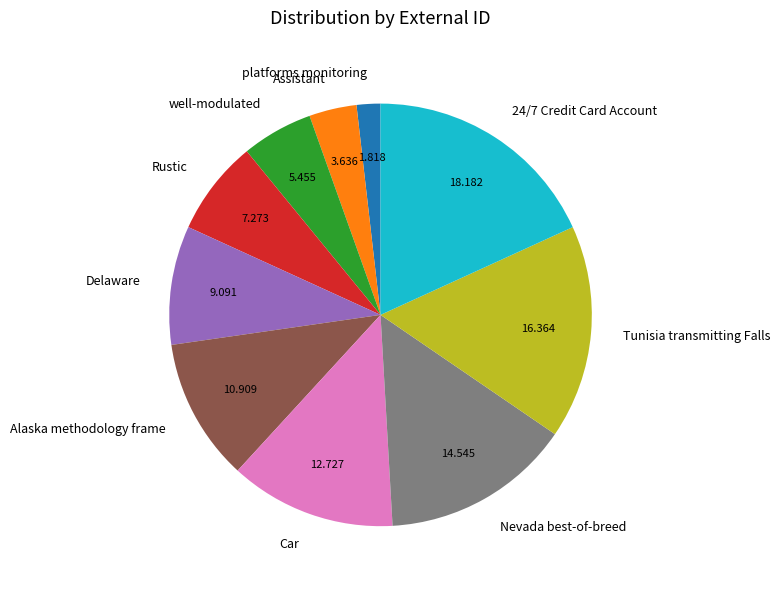

Combined, do Assistant and Delaware account for over 50%?

No